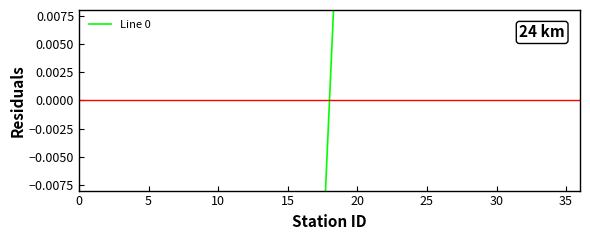

Which has a higher value, 20 or 14?

14